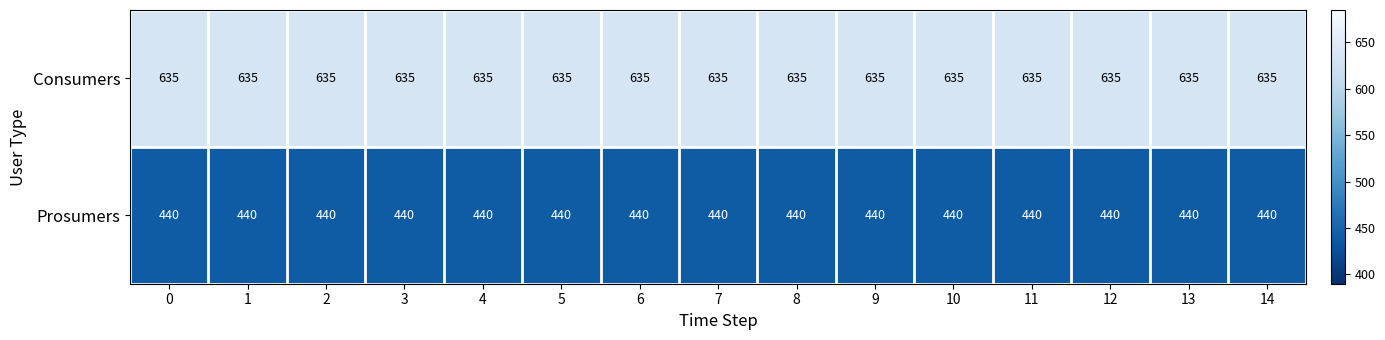

The value of Prosumers at 13 is 184. True or false?

False